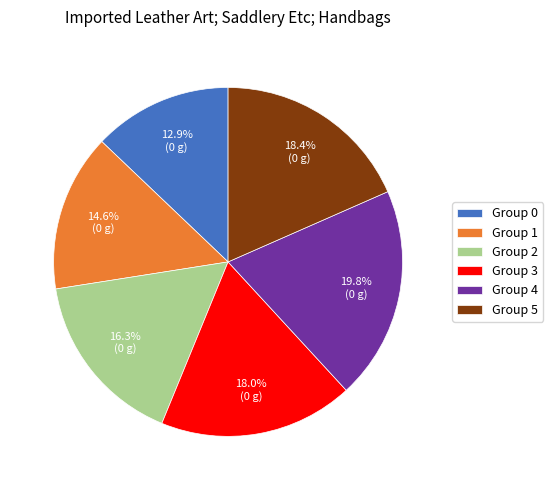

What is the total percentage of Group 1 and Group 2?

30.9%